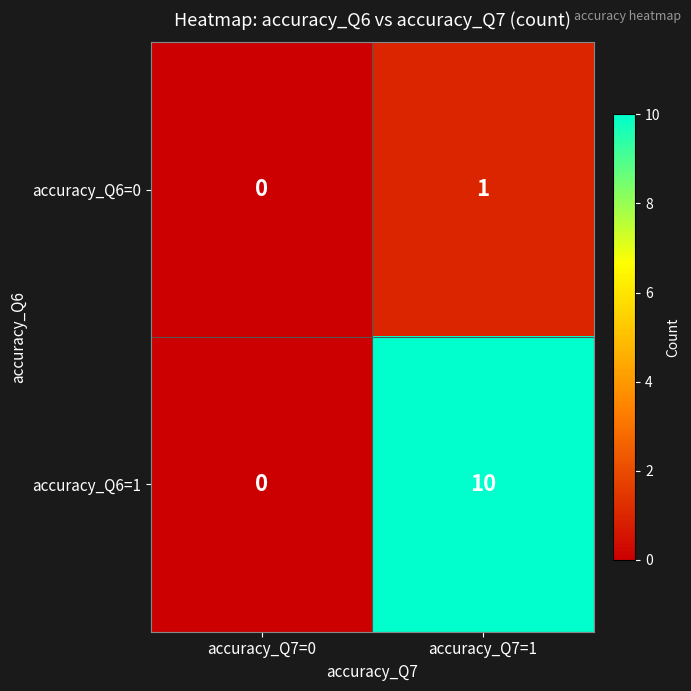

Reading left to right, what are all the values shown in this chart?

accuracy_Q6=0: accuracy_Q7=0=0	accuracy_Q7=1=1
accuracy_Q6=1: accuracy_Q7=0=0	accuracy_Q7=1=10